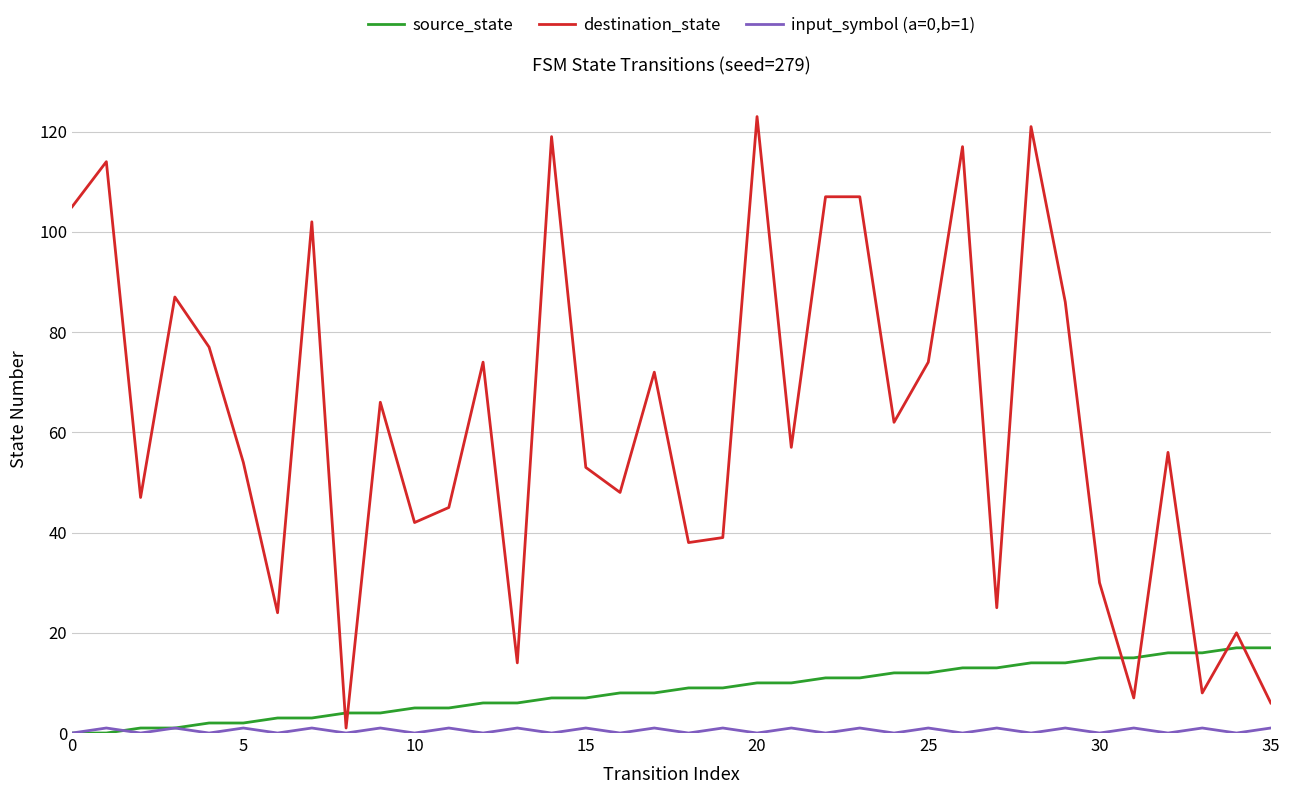

Which series has the largest total across all categories?

destination_state